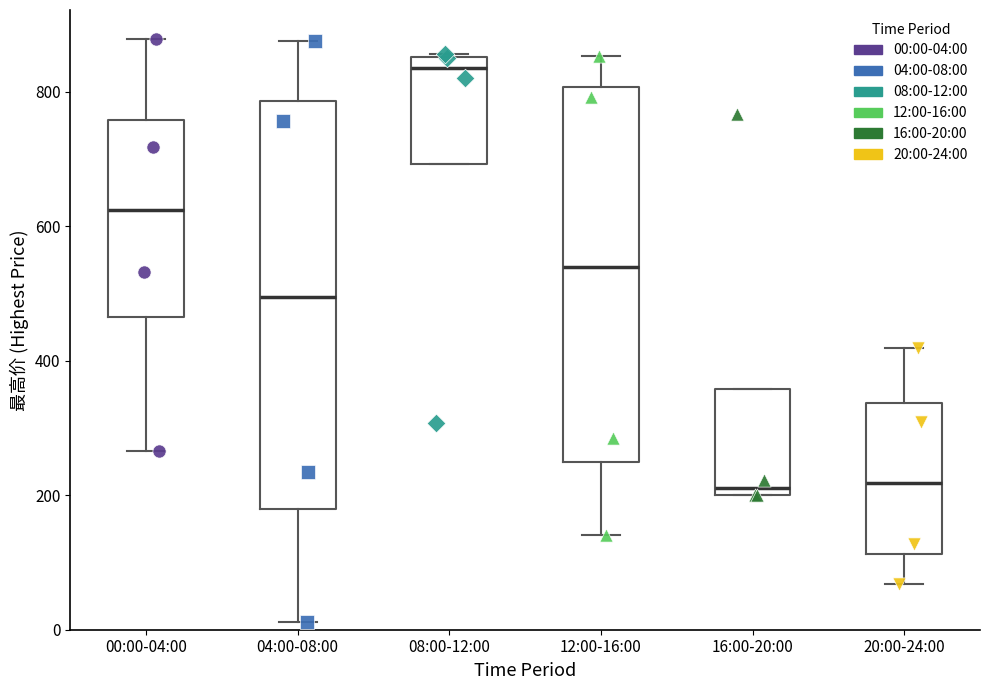

Which box is the tallest, from its lower edge to its upper edge?

04:00-08:00